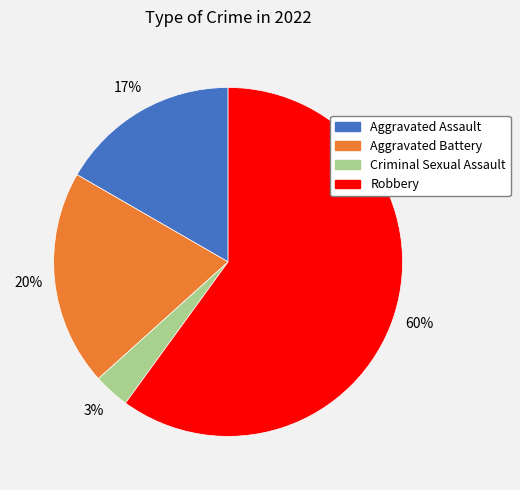

Between Robbery and Aggravated Assault, which is larger?

Robbery